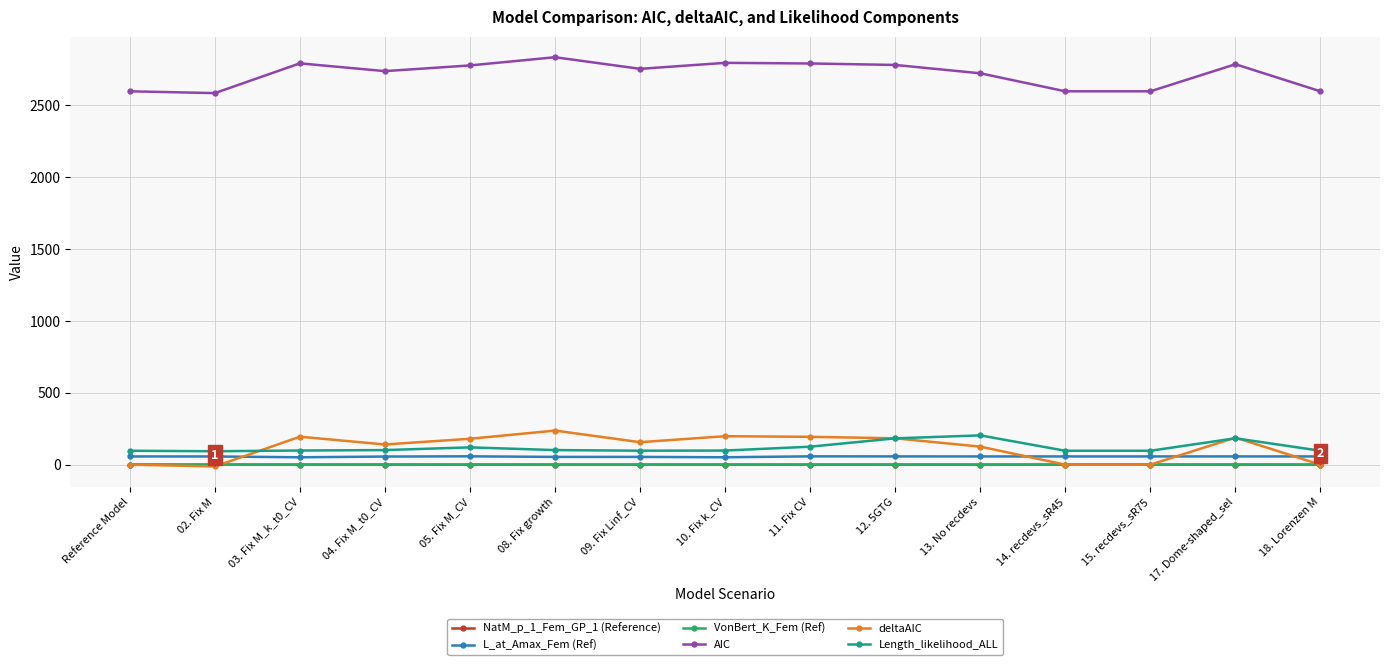

What is the maximum value for AIC?

2834.2